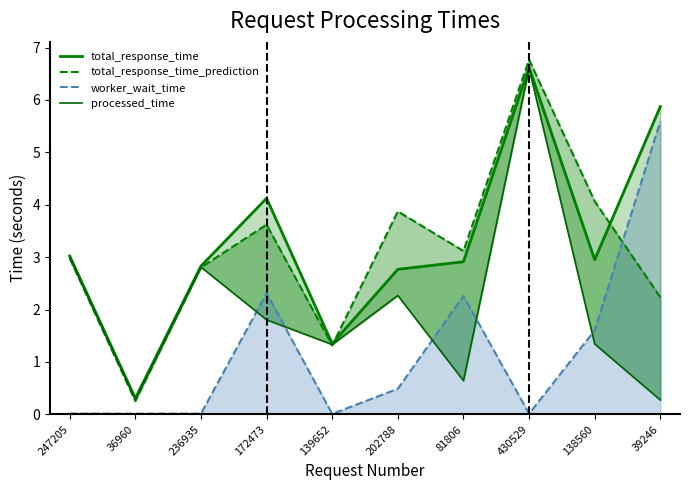

Is it true that total_response_time_prediction equals 4.7 at 236935?

False